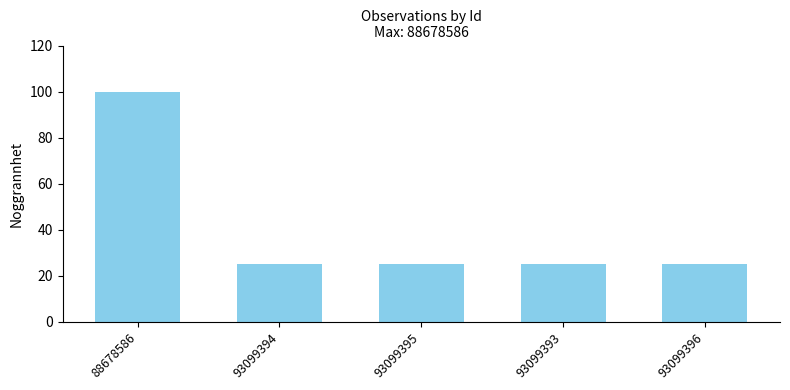

What is the ratio of the value at 93099394 to the value at 93099395?

1.0